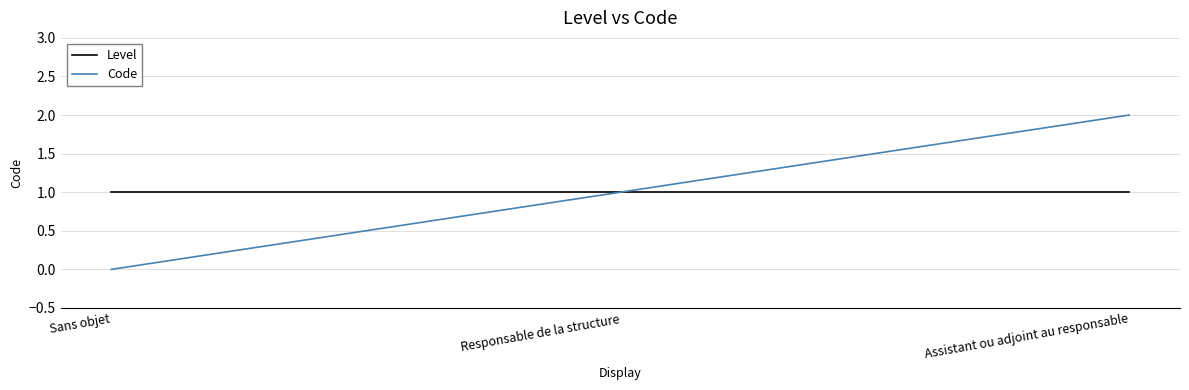

Reading left to right, list all the values displayed in this chart.

Level: Sans objet=1	Responsable de la structure=1	Assistant ou adjoint au responsable=1
Code: Sans objet=0	Responsable de la structure=1	Assistant ou adjoint au responsable=2